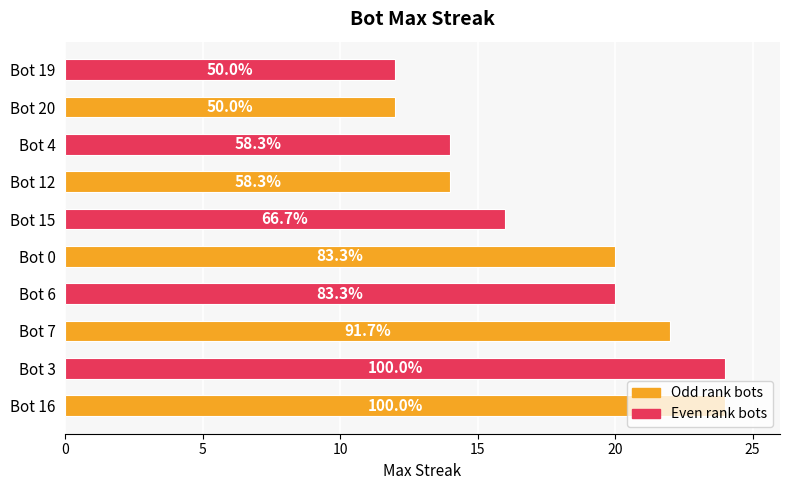

Does the chart contain any negative values?

No